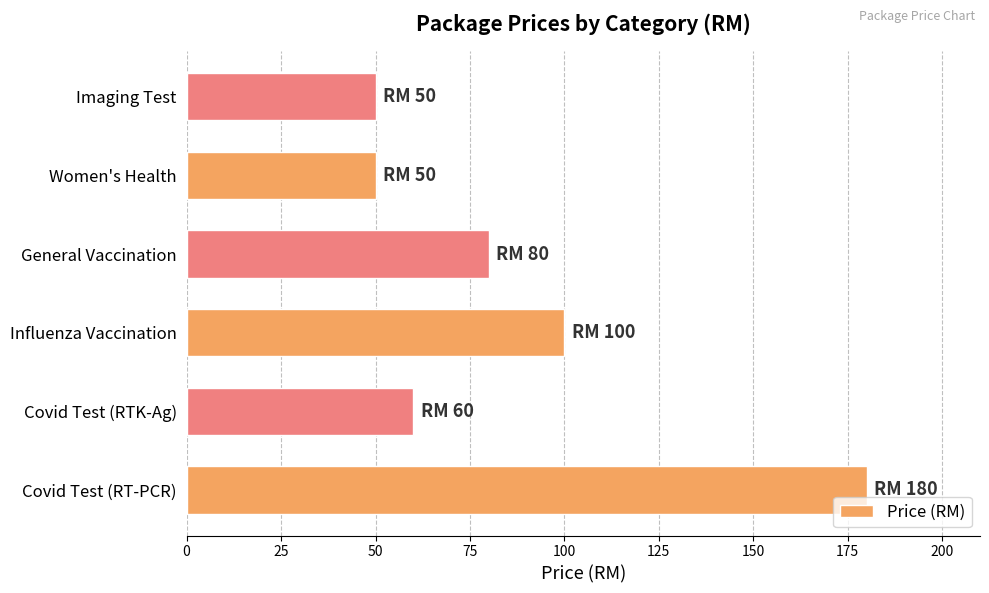

Reading bottom to top, transcribe all the data shown in this chart.

Covid Test (RT-PCR)=180	Covid Test (RTK-Ag)=60	Influenza Vaccination=100	General Vaccination=80	Women's Health=50	Imaging Test=50